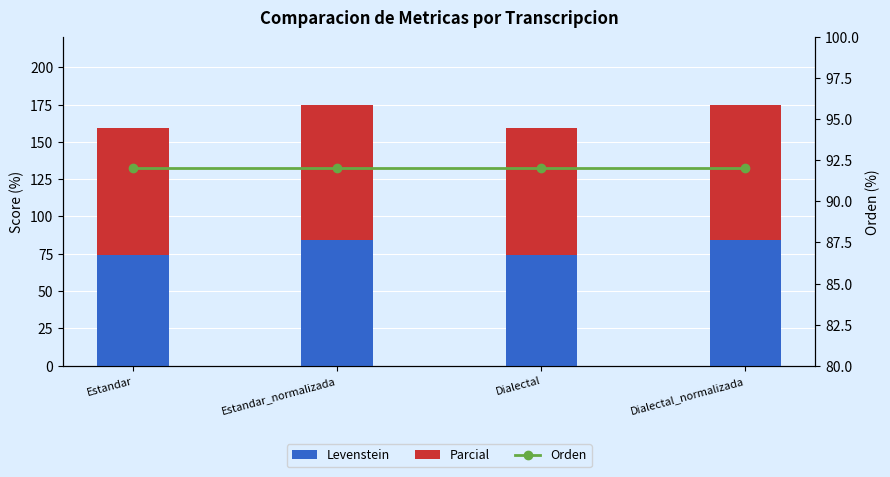

What are all the series names shown in the legend?

Levenstein, Parcial, Orden